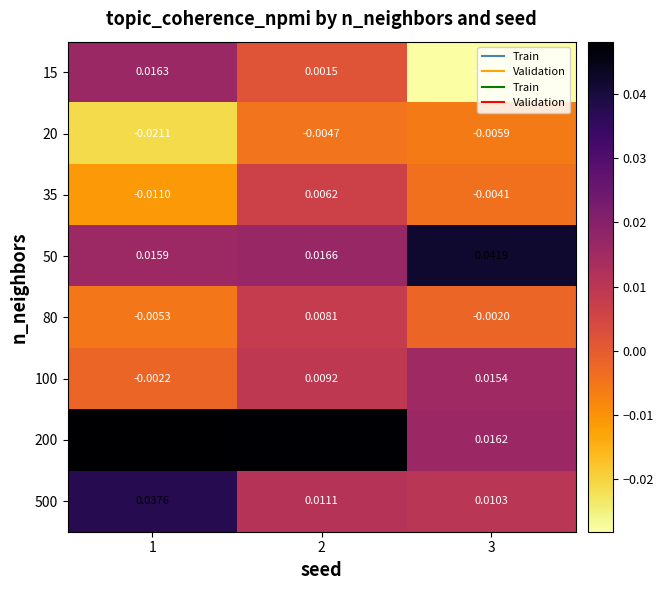

Which series changed the most between 1 and 3?

15